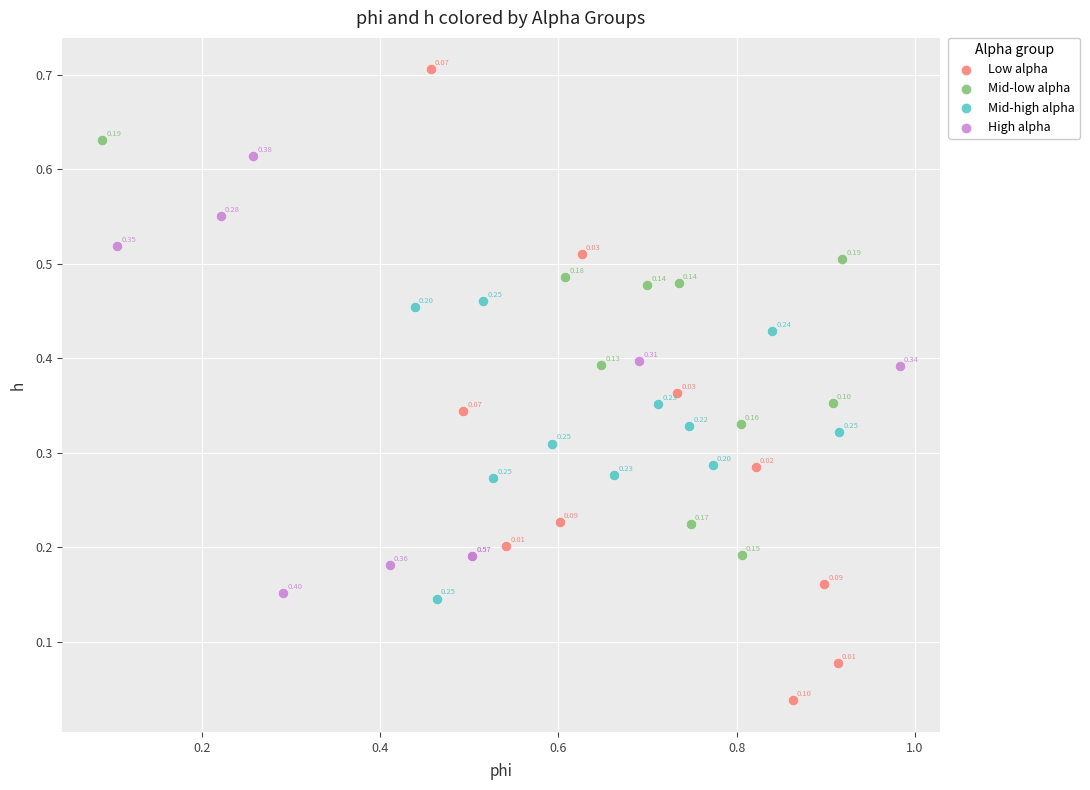

Which series contains the highest Y value?

Low alpha